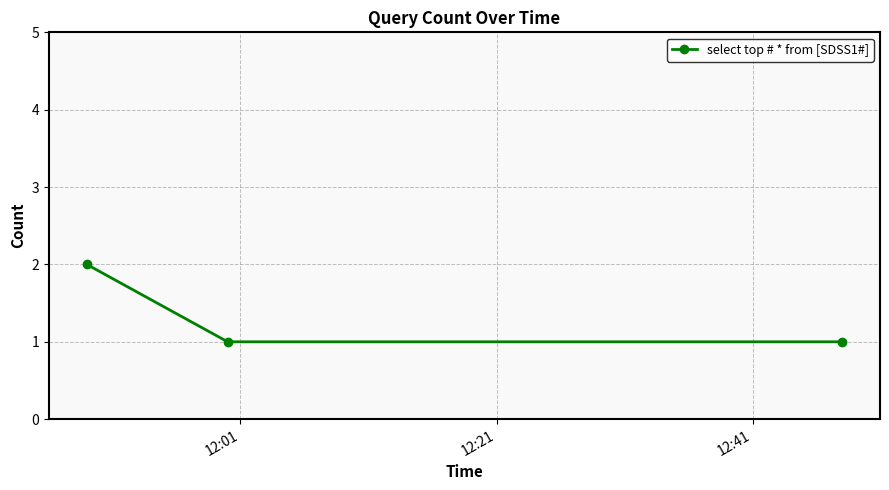

Count the values in the range 1 to 2.

3